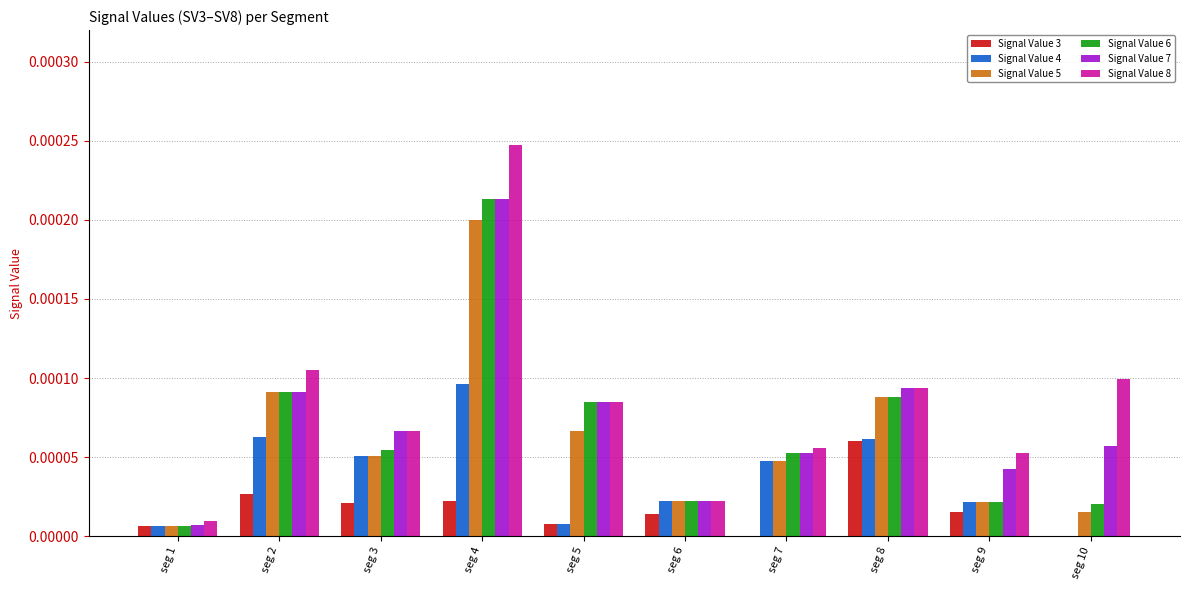

Which series changed the most between seg 6 and seg 9?

Signal Value 8